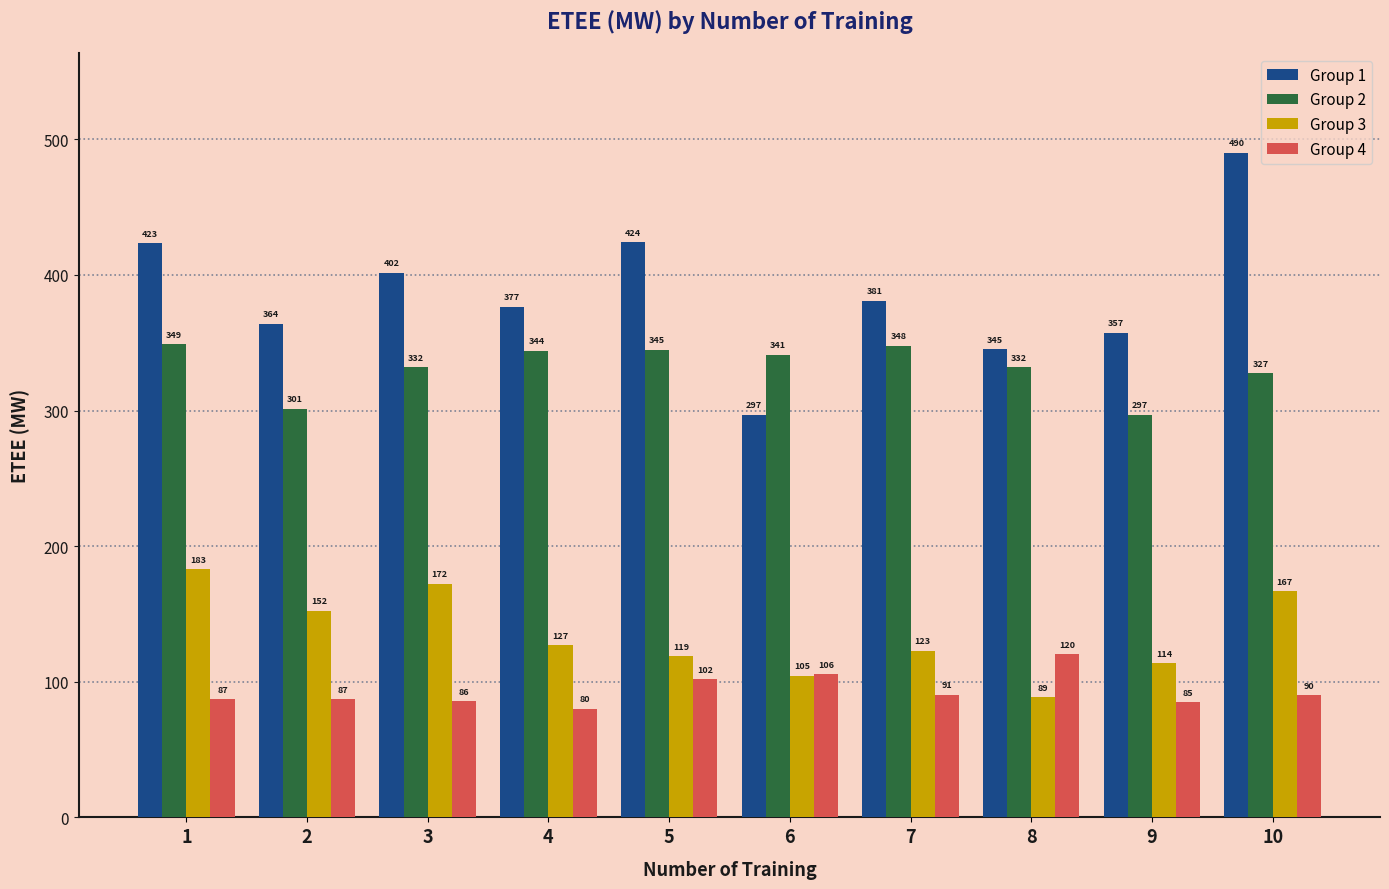

How many bars are there in total?

40